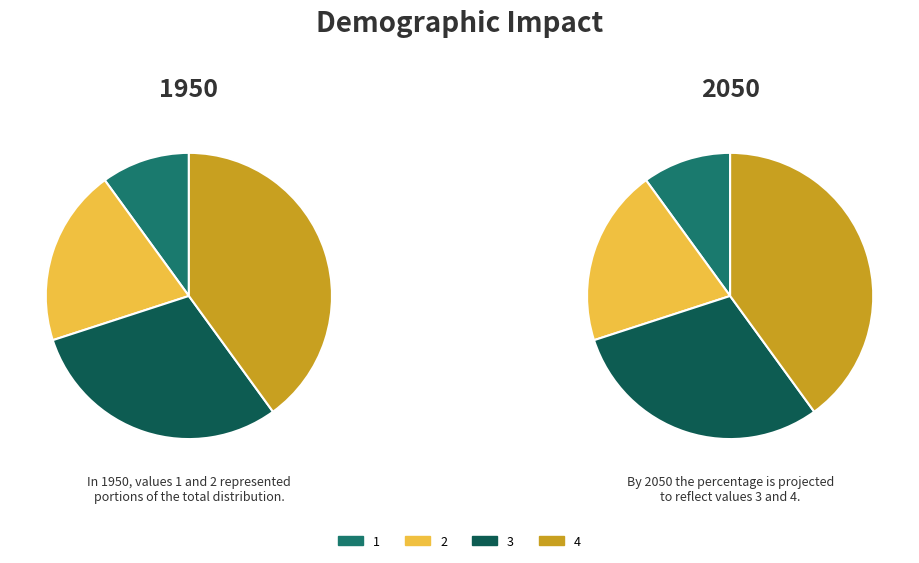

To the nearest percent, what is the average slice percentage?

25%